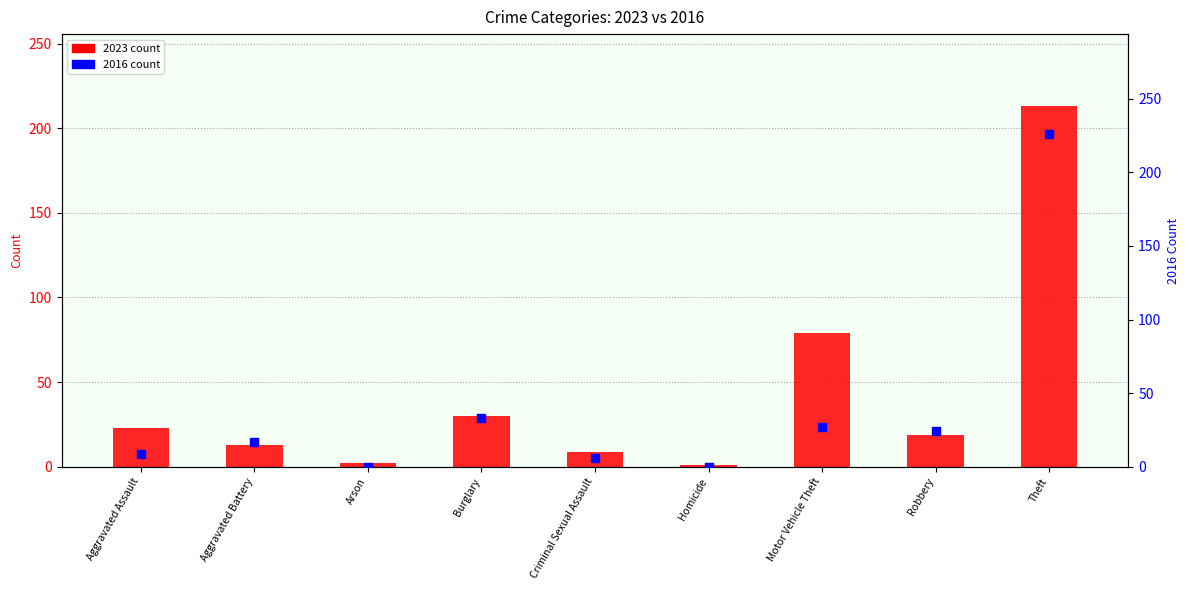

At which category is the sum across all series the highest?

Theft